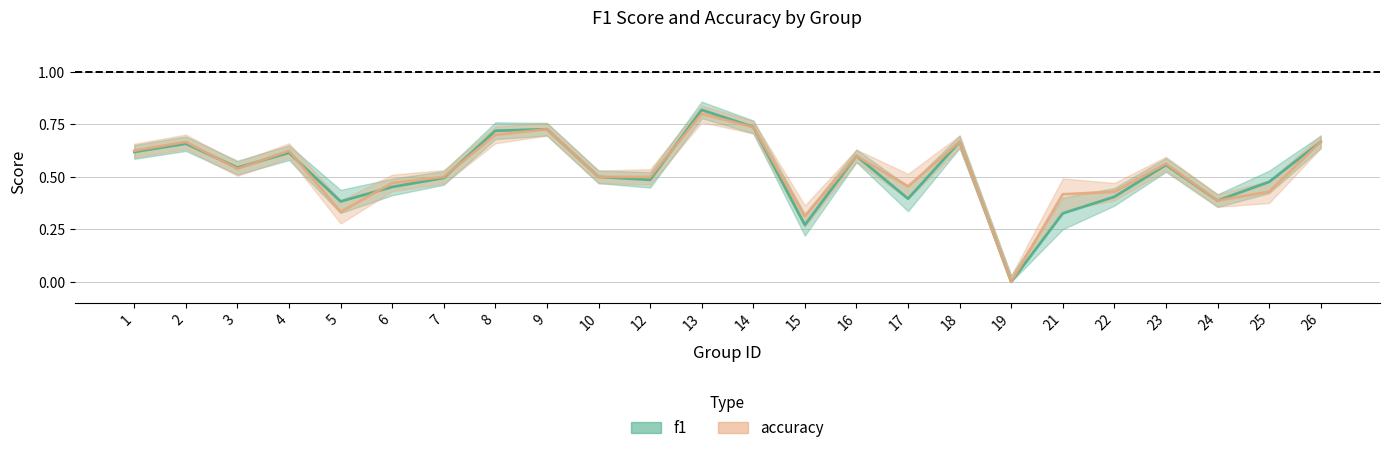

Between which two adjacent categories do accuracy and f1 first intersect?

2 and 3